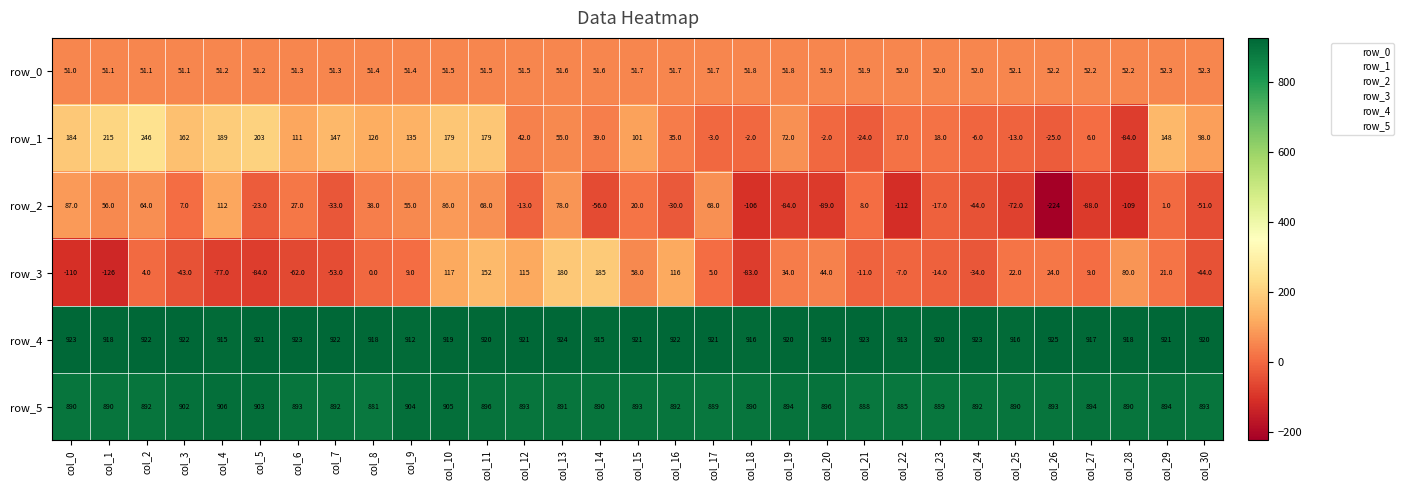

The row_4 series shows 921.0 at col_29. True or false?

True